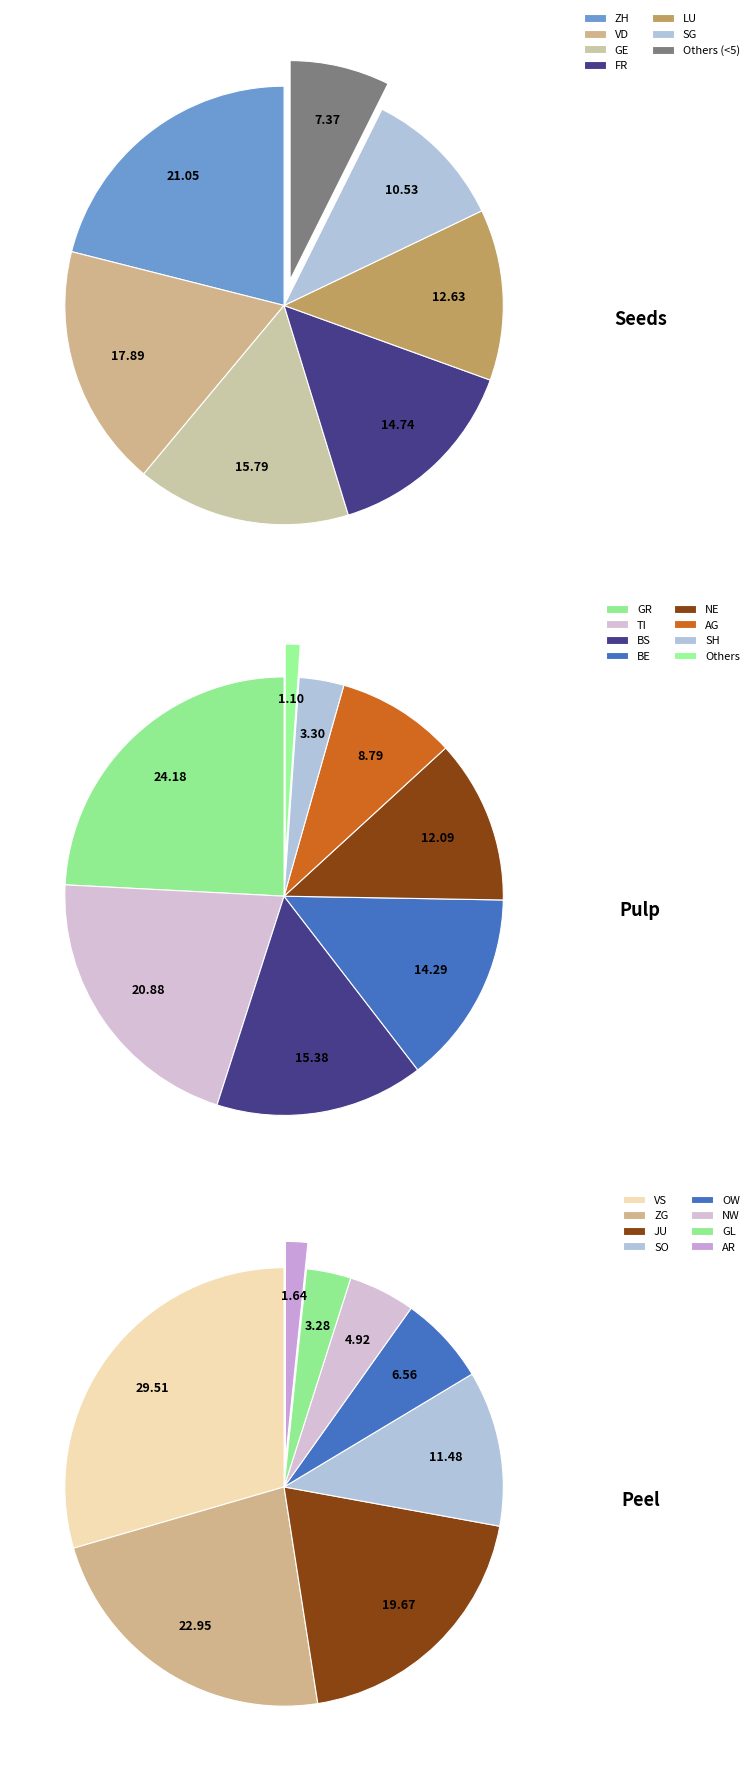

Do SG and TG together represent more than half of the pie?

No